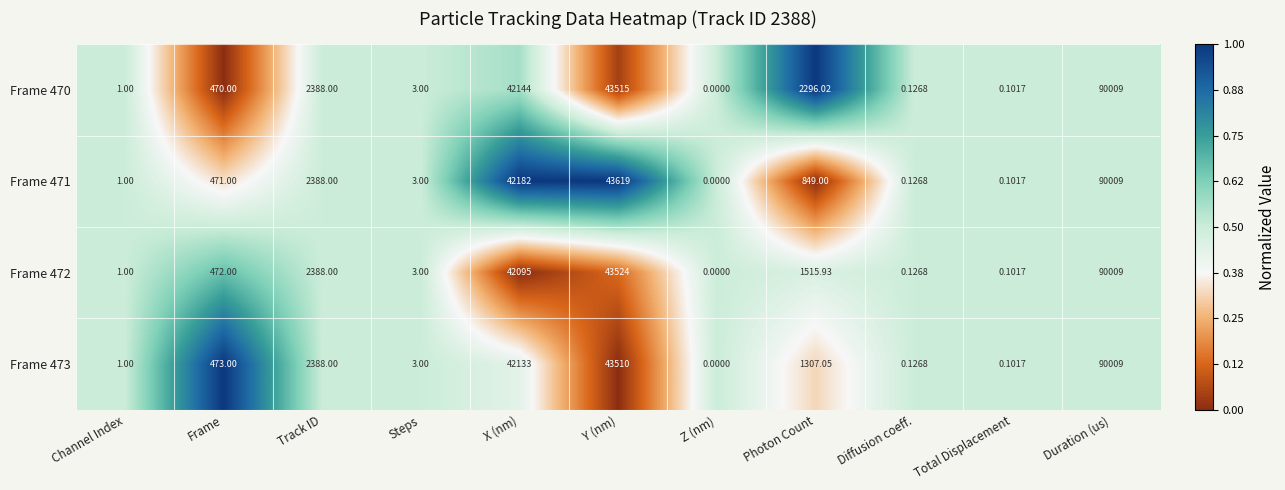

Where is Frame 473 nearest to the value 45004?

Y (nm)